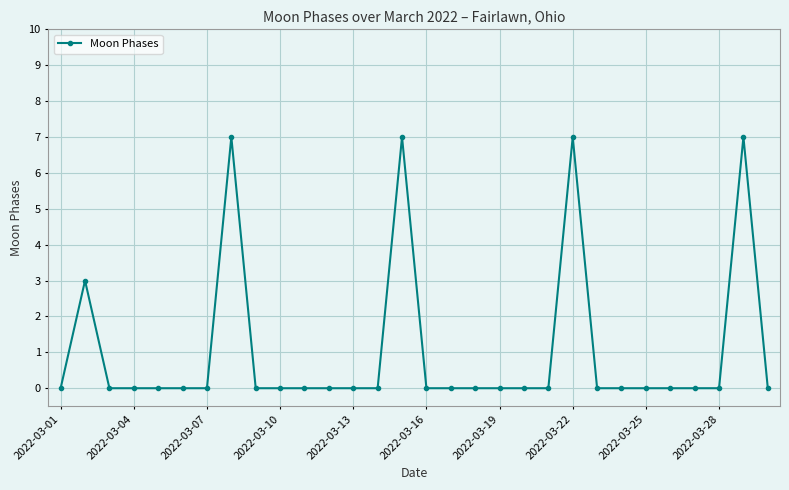

What is the sum of all values?

31